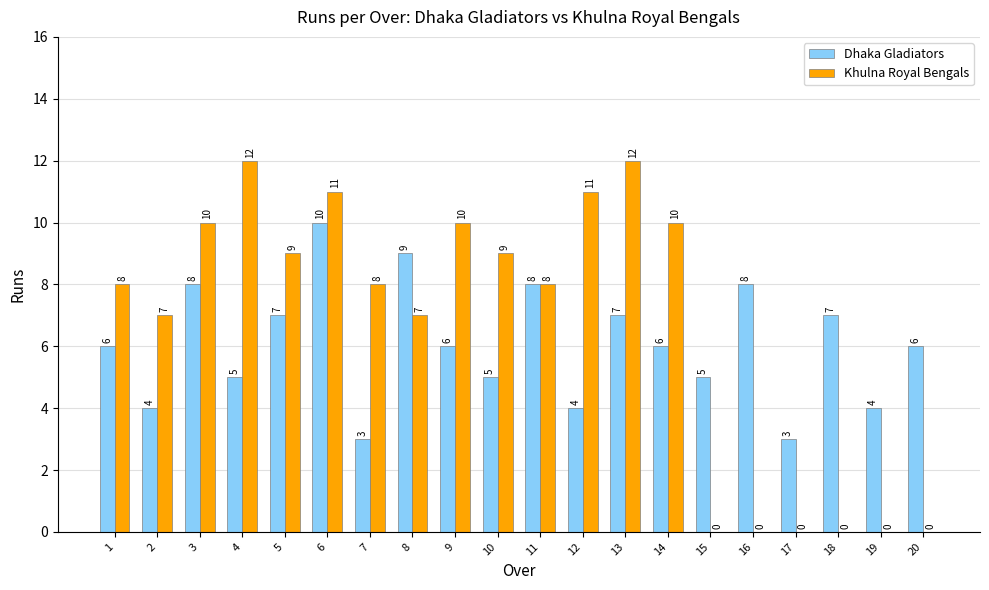

How many Dhaka Gladiators values are between 5 and 8?

13